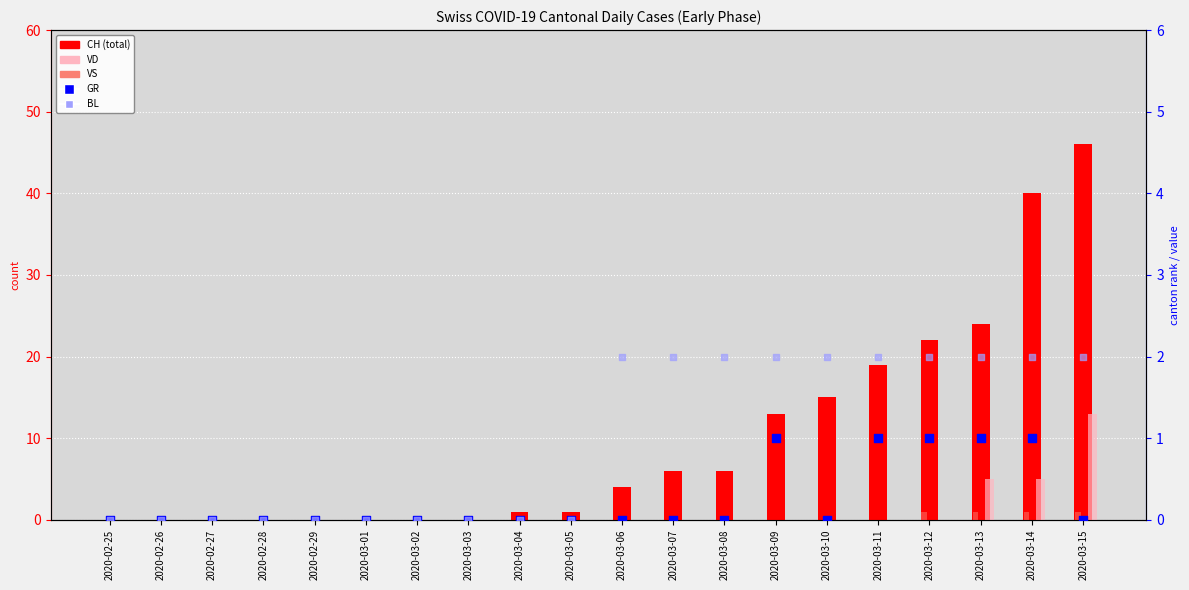

Which series has the largest total across all categories?

CH